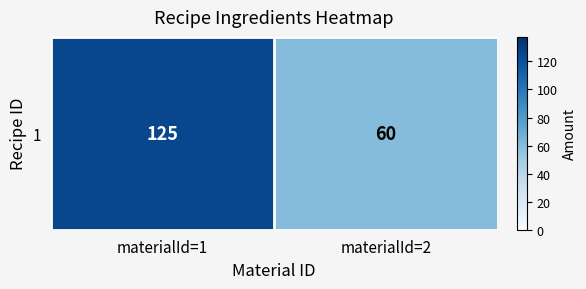

Reading right to left, what are all the values shown in this chart?

materialId=2=60	materialId=1=125